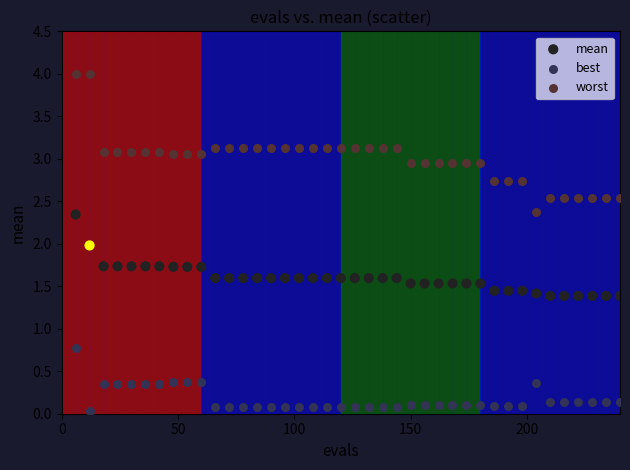

What is the X range (max minus min) for the scatter plot?

234.0